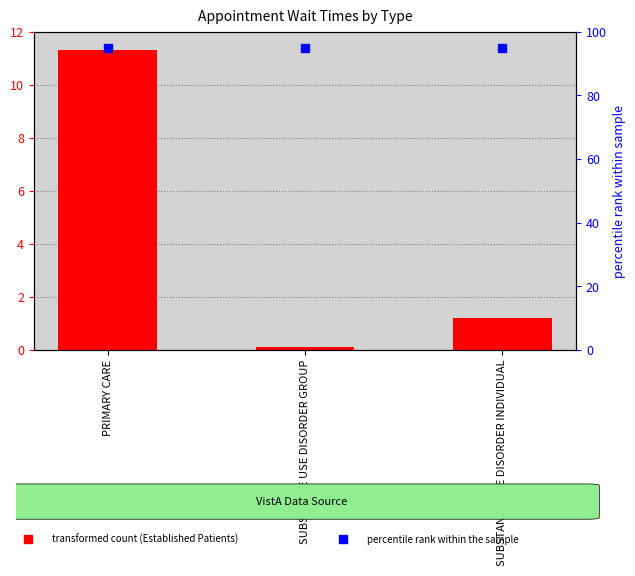

What position from the left is PRIMARY CARE?

1